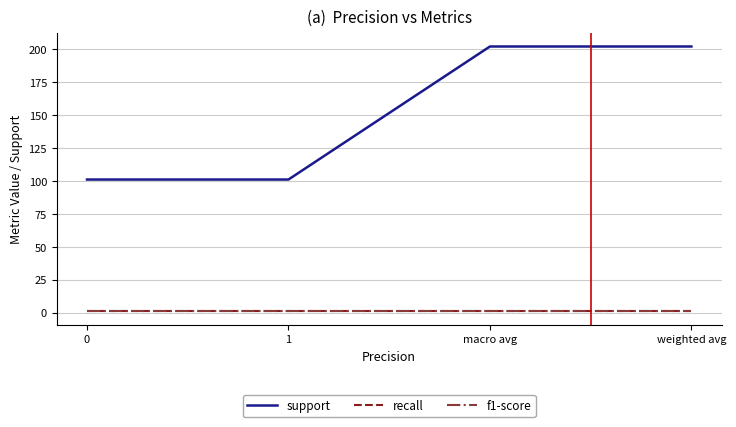

Is this an area chart (filled region under the line)?

No